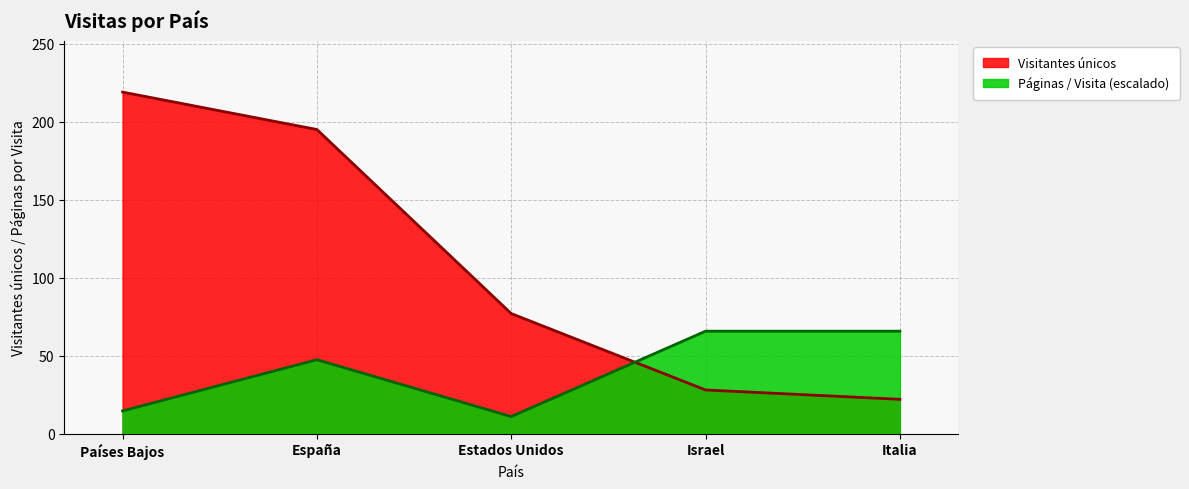

Where is Páginas / Visita nearest to the value 38?

España